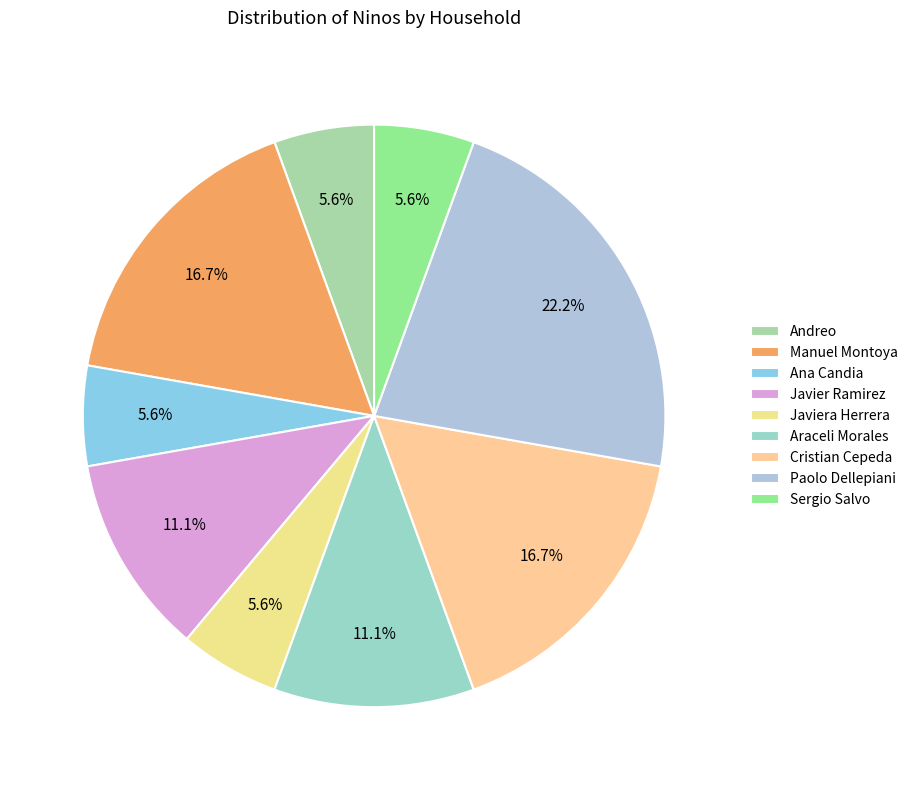

True or false: Ana Candia accounts for 13% of the total.

False